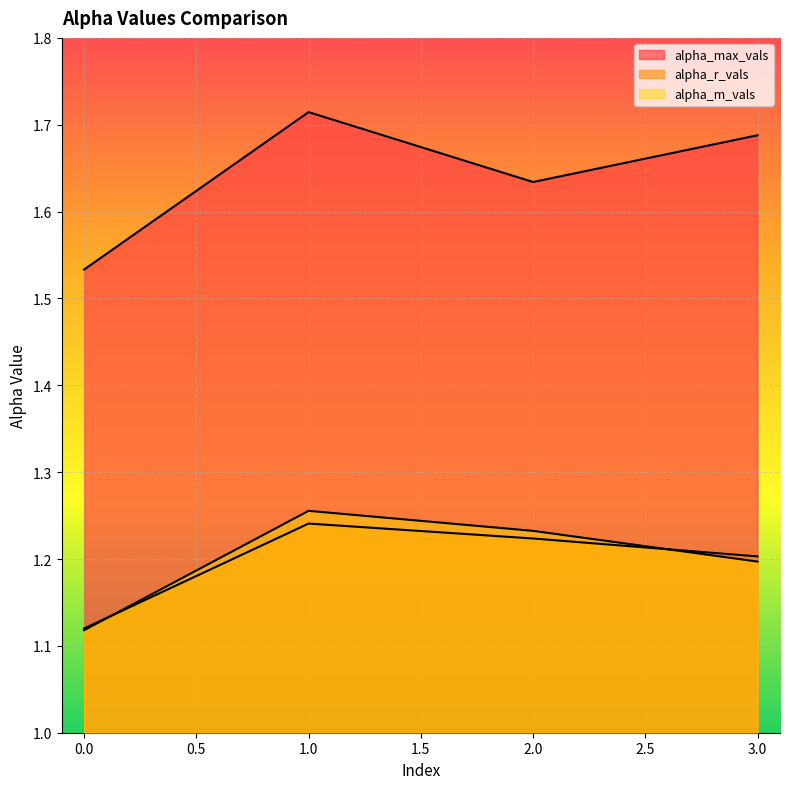

How many lines are shown in the chart?

3